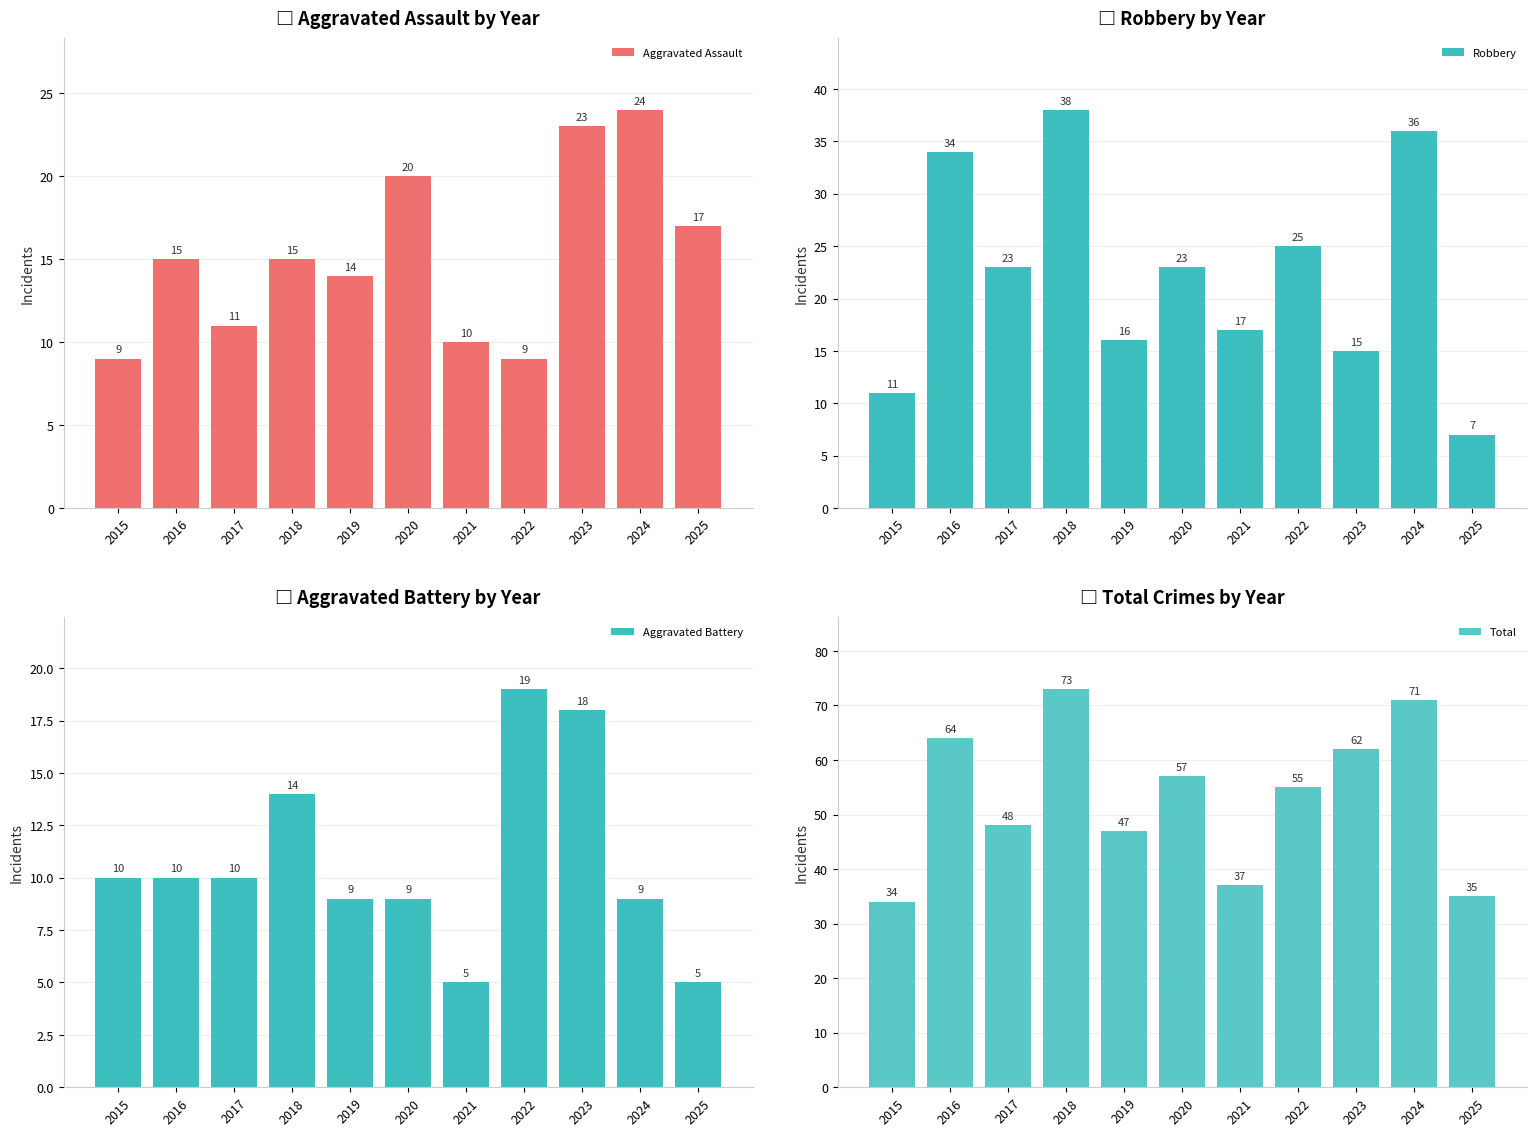

What is the minimum value shown in the chart?

5